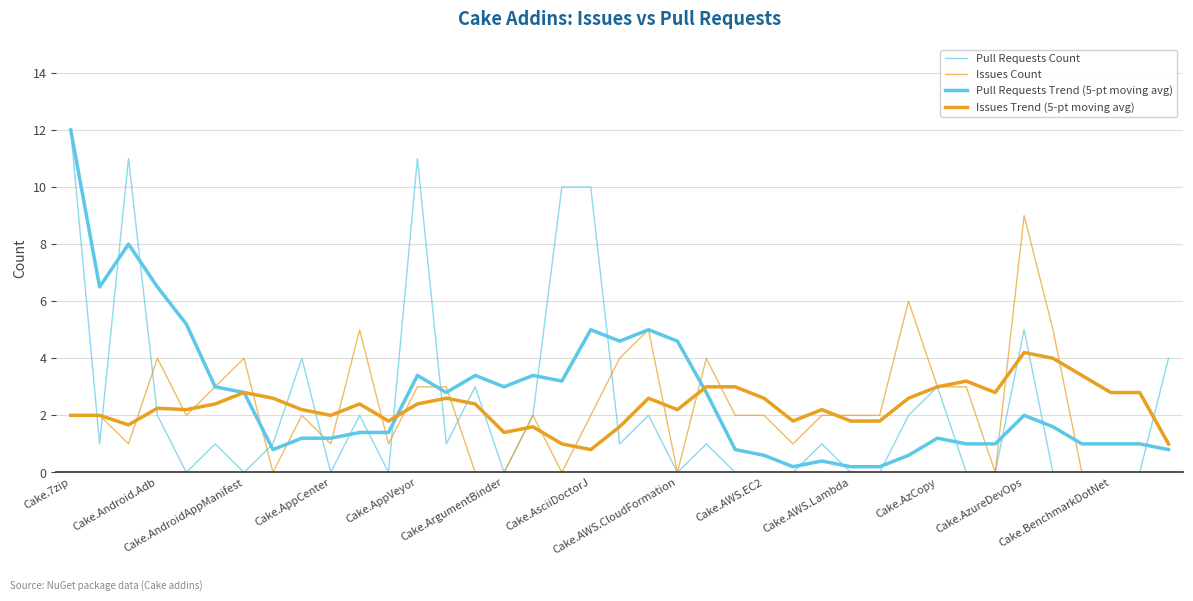

Does the chart have visible grid lines?

Yes